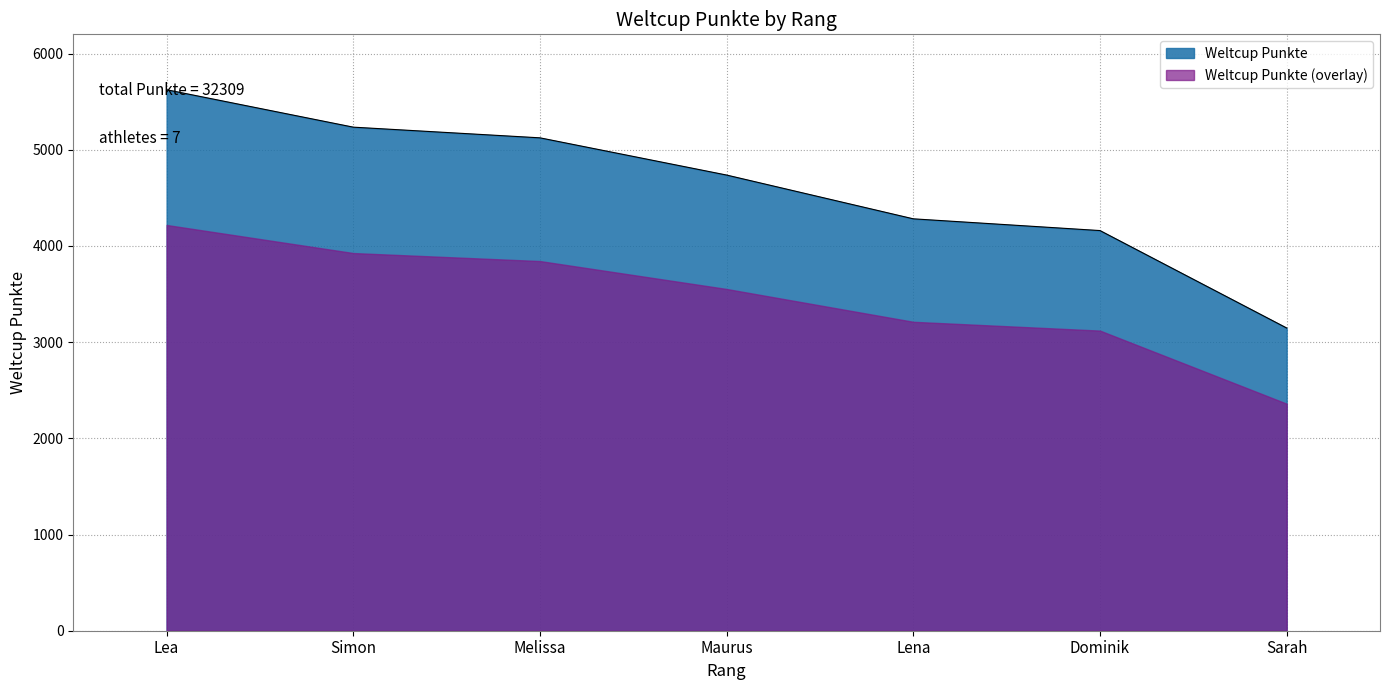

What is the change in value from Simon to Dominik?

-1075